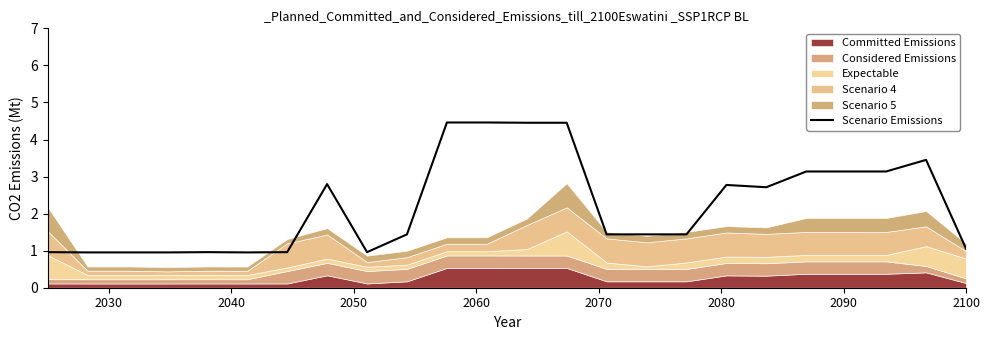

Count the number of categories in the chart.

24